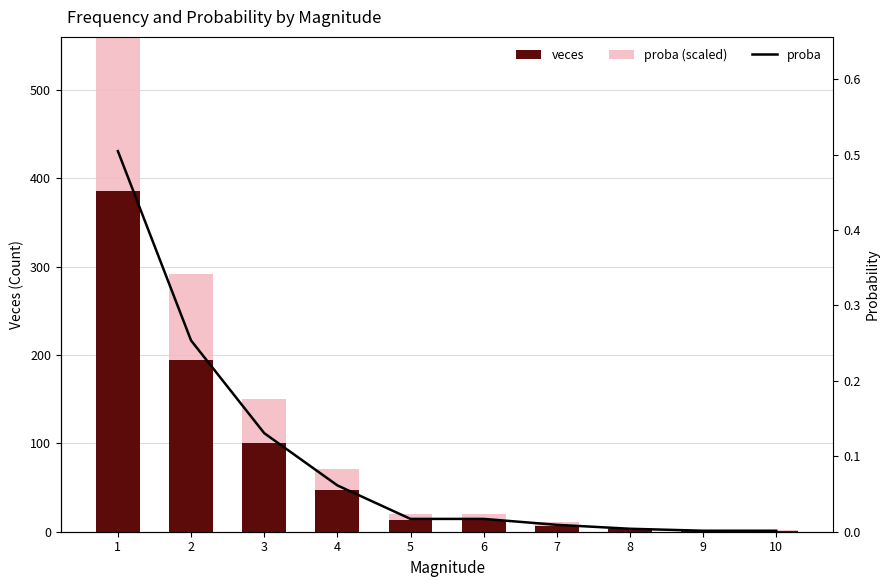

What is the maximum value shown in the chart?

386.0